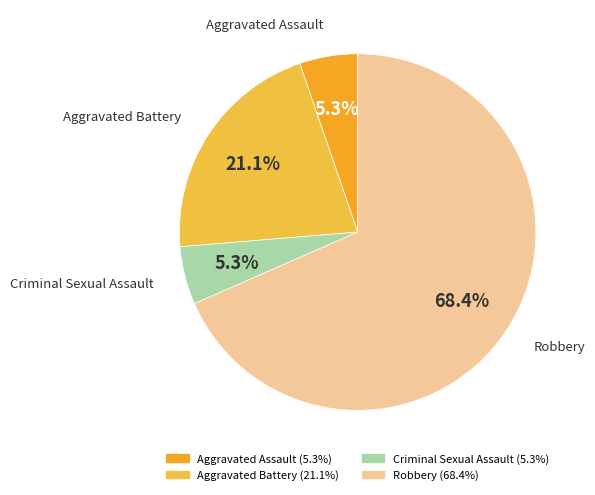

True or false: Criminal Sexual Assault accounts for 19% of the total.

False